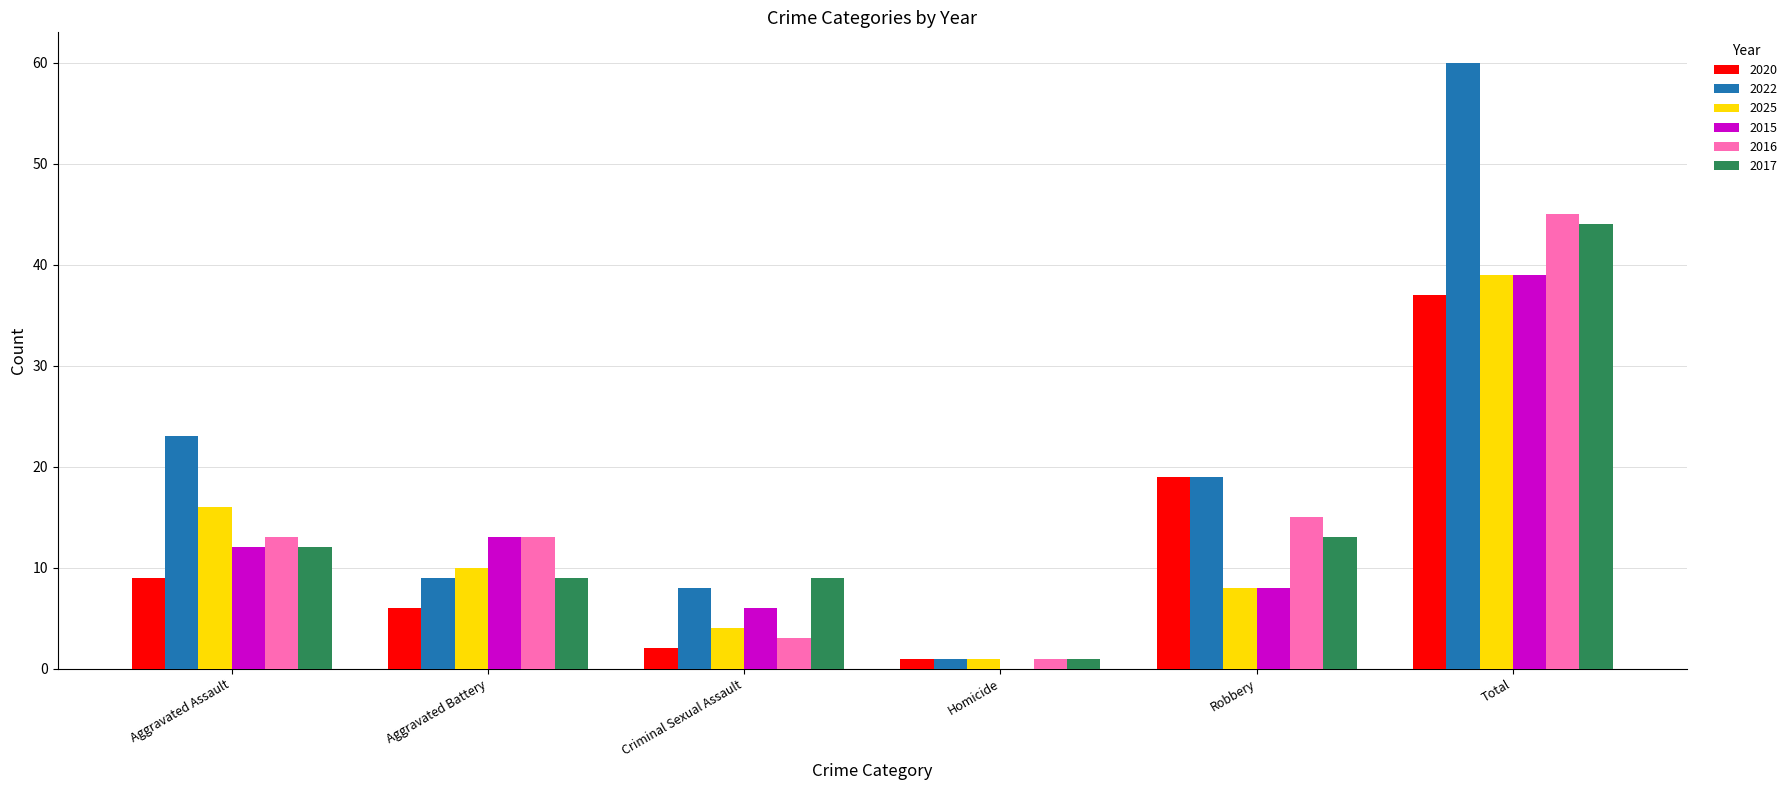

What is the sum of the 2025 values at Aggravated Battery and Robbery?

18